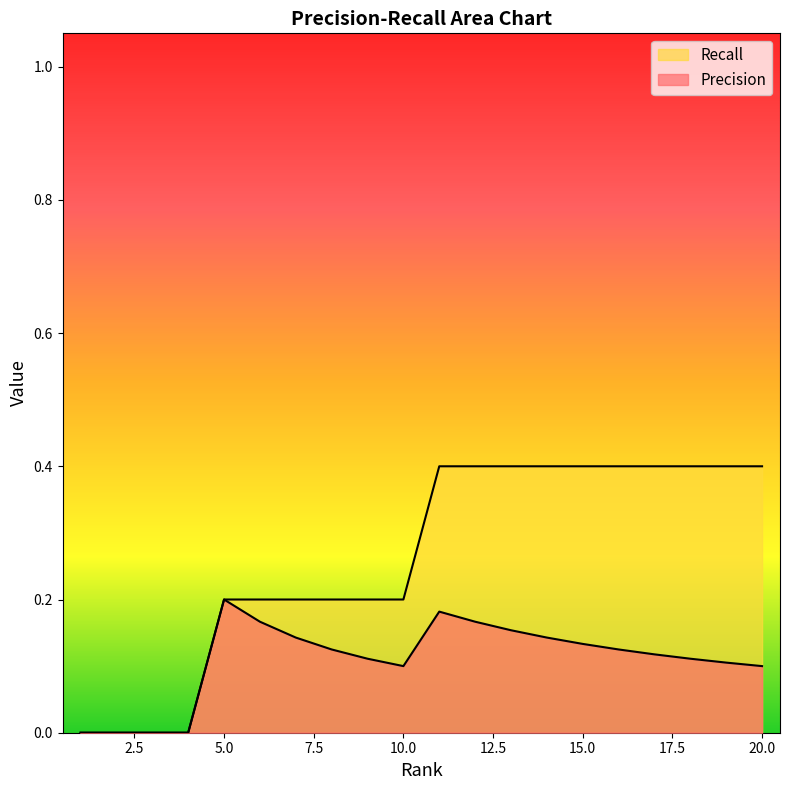

What is the difference between the maximum and second lowest values in the Precision series?

0.2